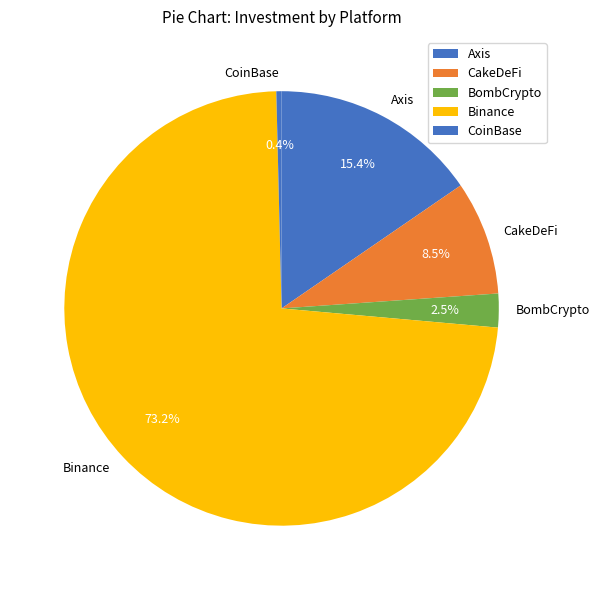

Count the number of slices in the pie.

5